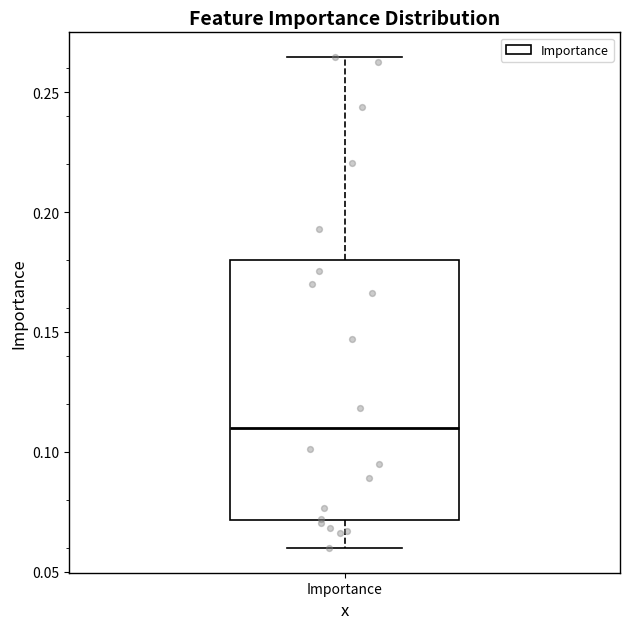

Read this box plot against the y-axis: the position of the median line, the range covered by the box, and the ends of both whiskers. The values are not printed on the chart, so give them approximately, as read against the axis.

median 0.110, box 0.070 to 0.180, whiskers 0.060 to 0.265